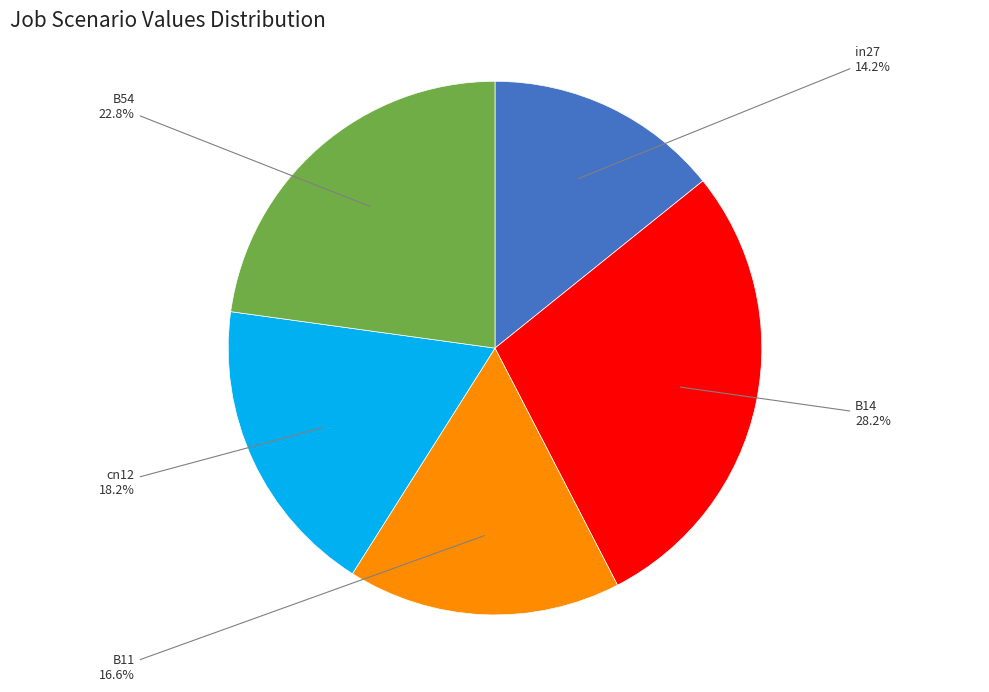

Is there a majority slice in this chart?

No